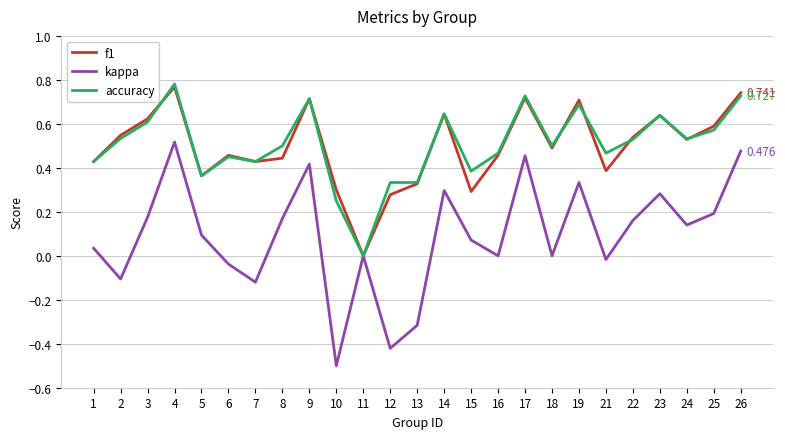

Which series has the largest range (max minus min)?

kappa